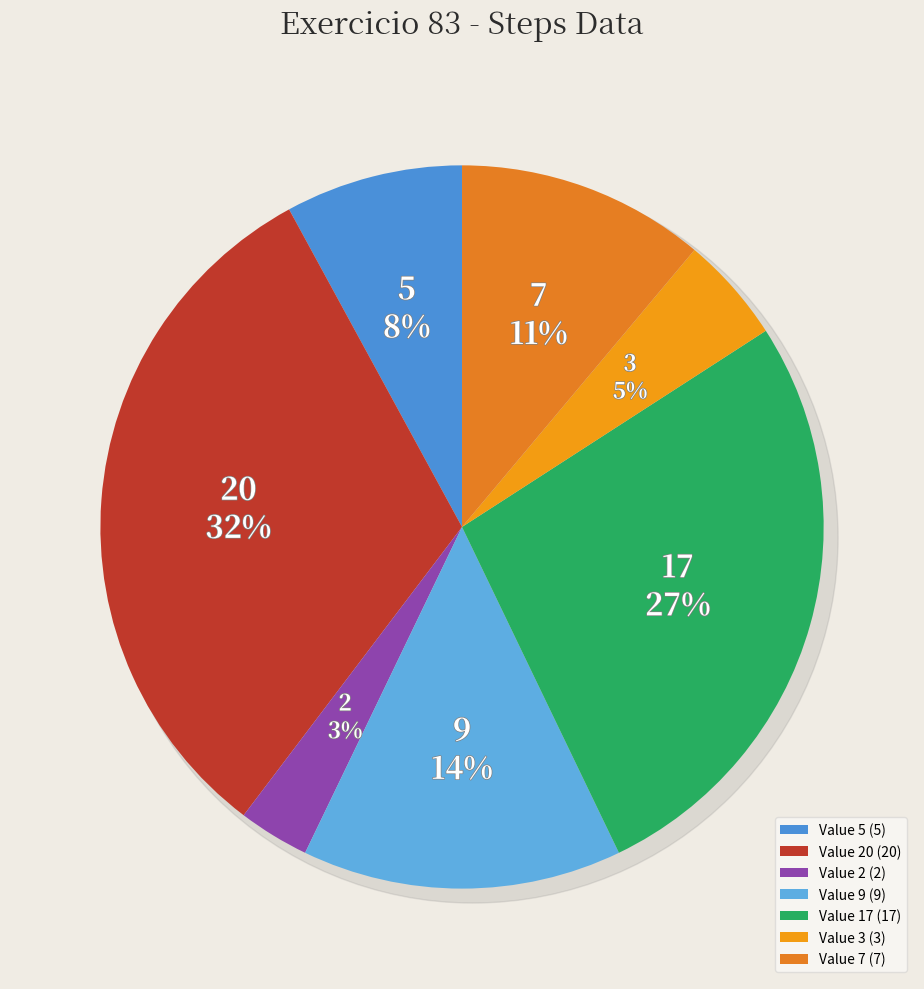

Which category has the smallest portion of the pie?

2